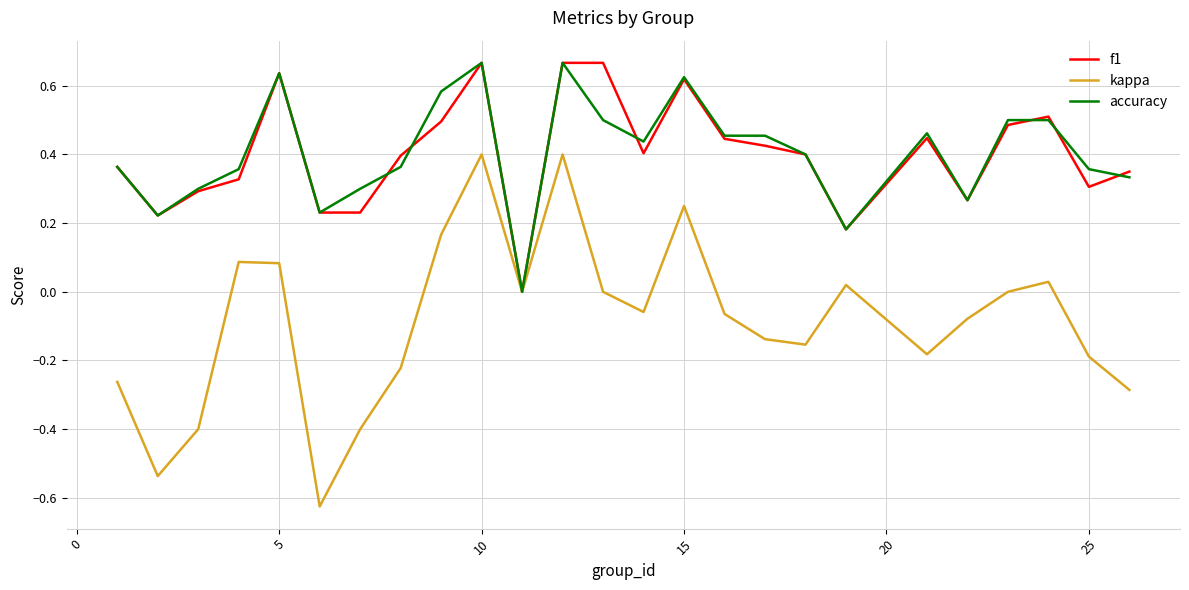

Which series has the widest spread of values?

kappa